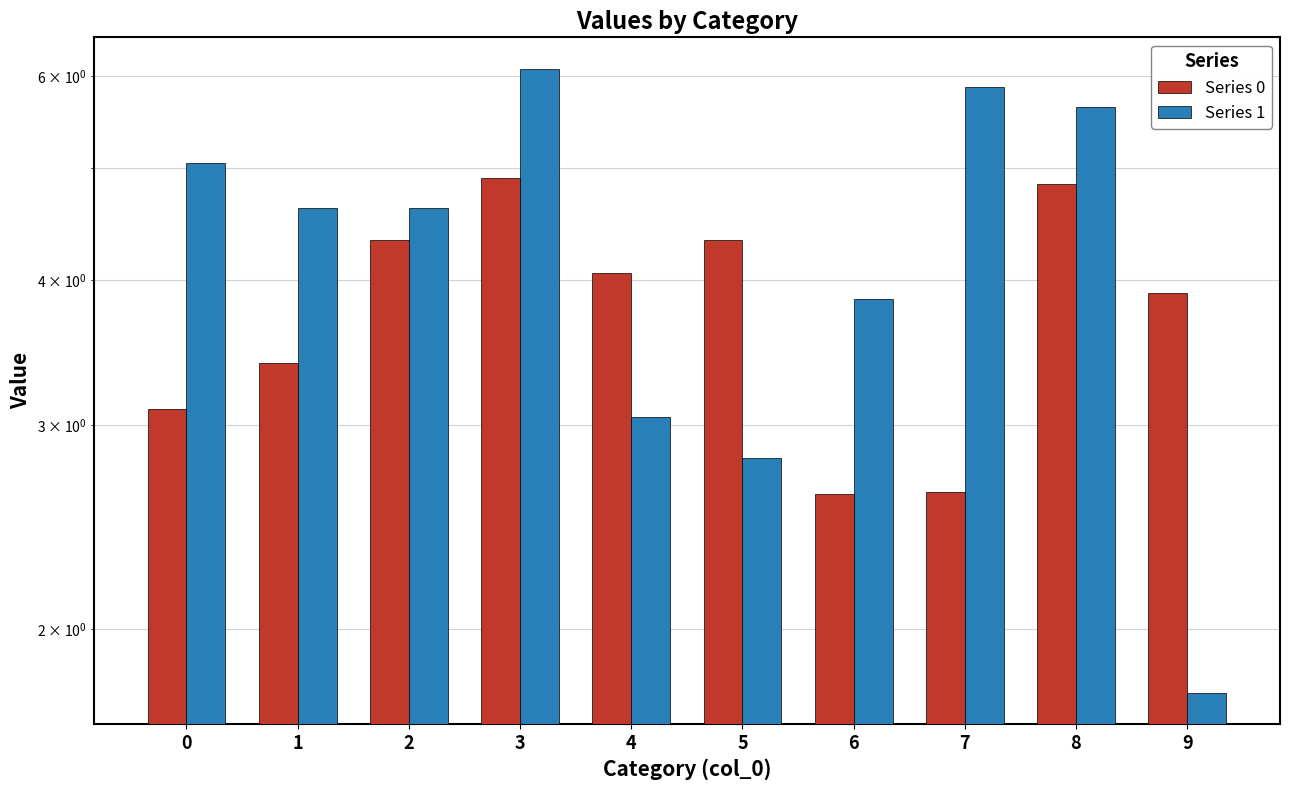

Reading left to right, list all the values displayed in this chart.

Series 0: 3.1	3.4	4.3	4.9	4.1	4.3	2.6	2.6	4.8	3.9
Series 1: 5.1	4.6	4.6	6.1	3.0	2.8	3.9	5.9	5.6	1.8